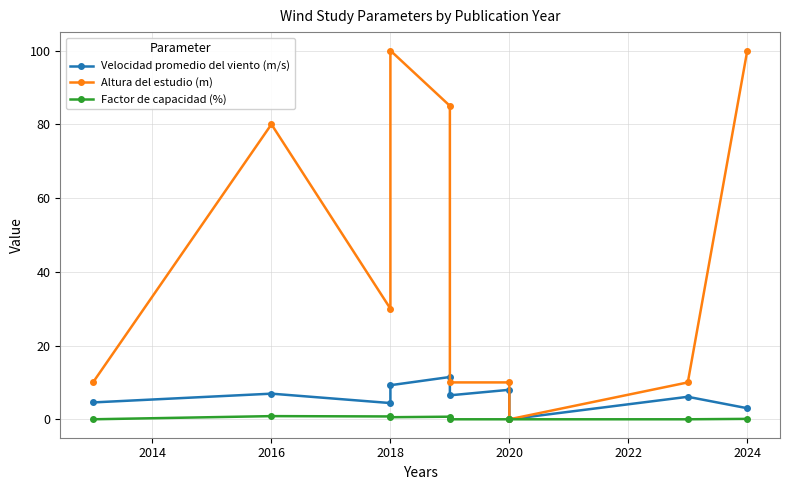

What is the sum of all Altura del estudio (m) values?

435.0